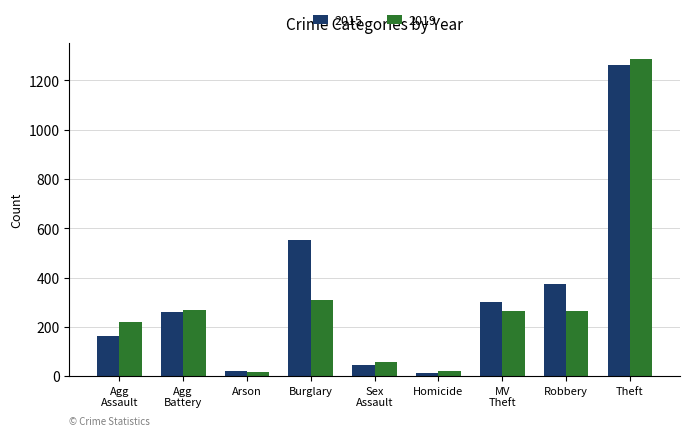

Which series has the largest range (max minus min)?

2019